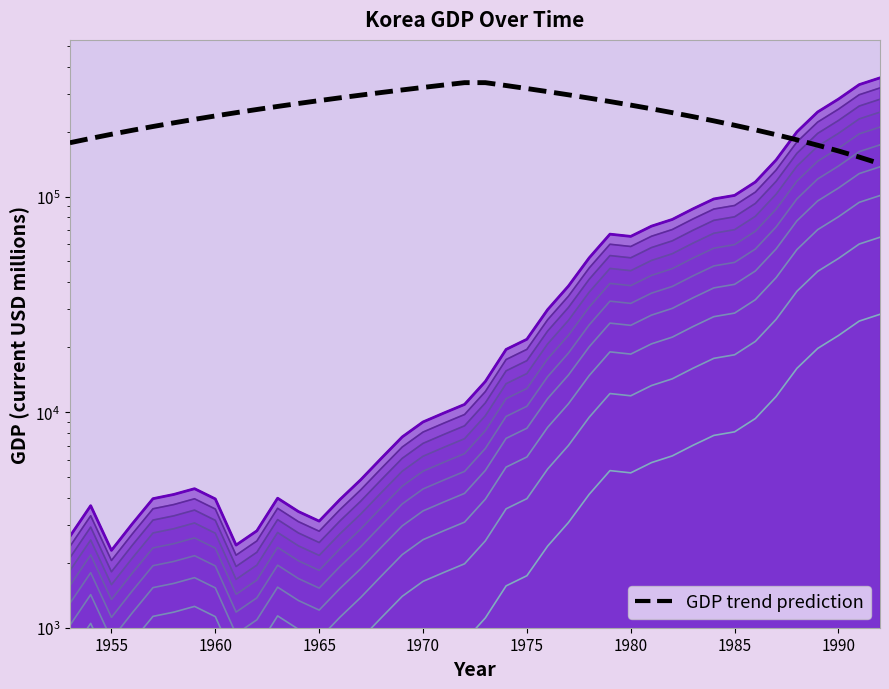

How many series are shown in this chart?

1